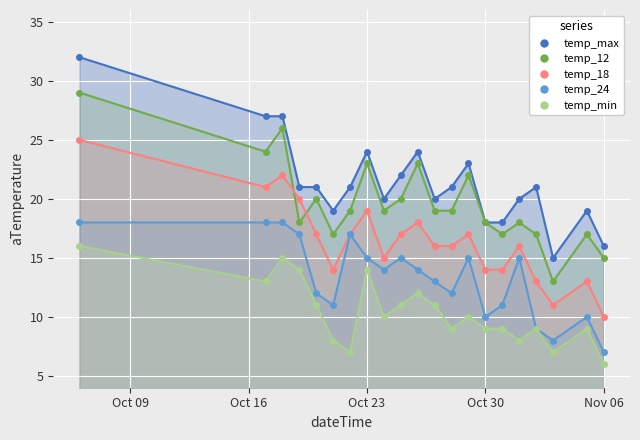

What are all the series names shown in the legend?

temp_max, temp_12, temp_18, temp_24, temp_min